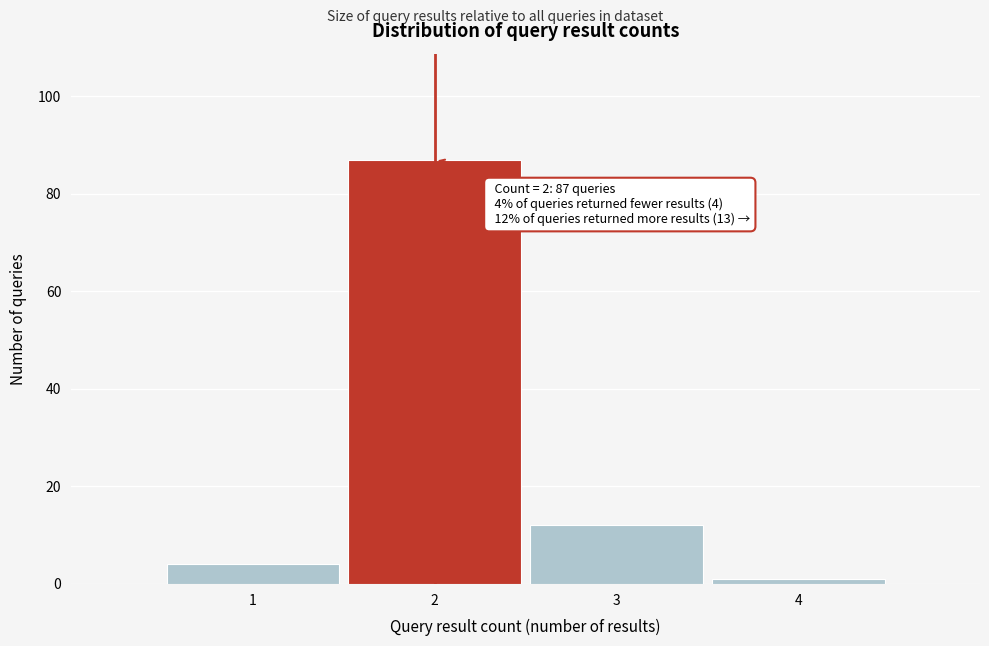

Reading left to right, transcribe all the data shown in this chart.

4	87	12	1